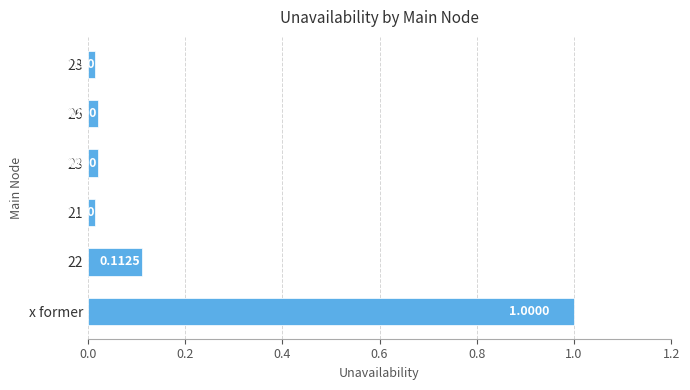

Which has a higher value, 26 or 21?

26